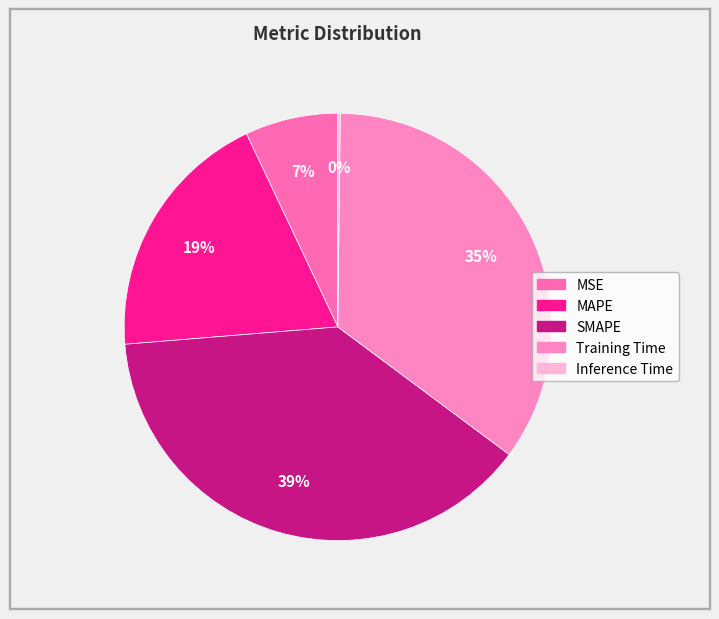

Rank the categories by value from highest to lowest.

SMAPE, Training Time, MAPE, MSE, Inference Time